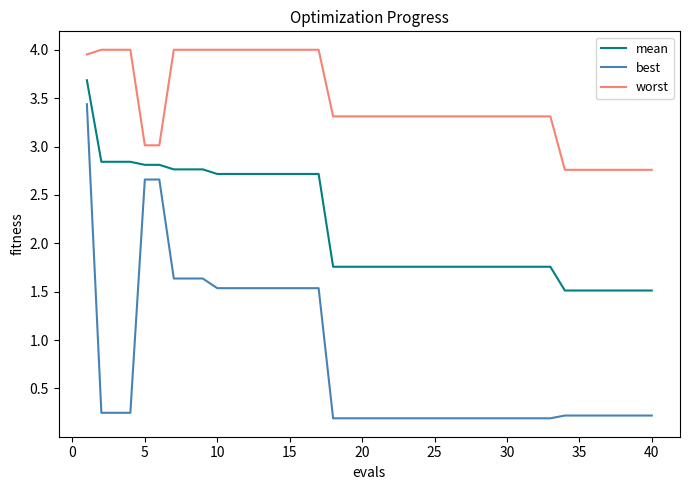

True or false: mean and worst cross at least once.

False